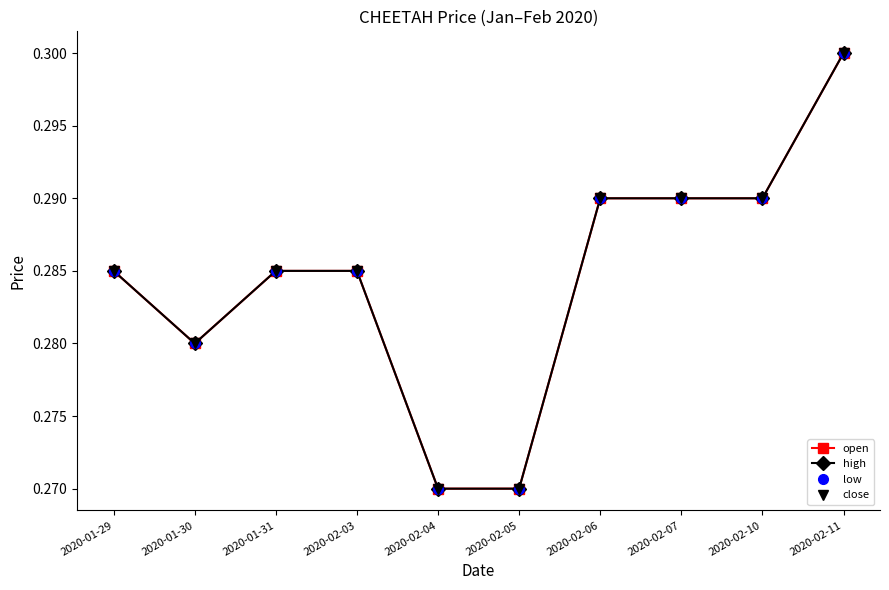

Is the value of open at 2020-01-30 greater than the value of high at 2020-01-30?

No